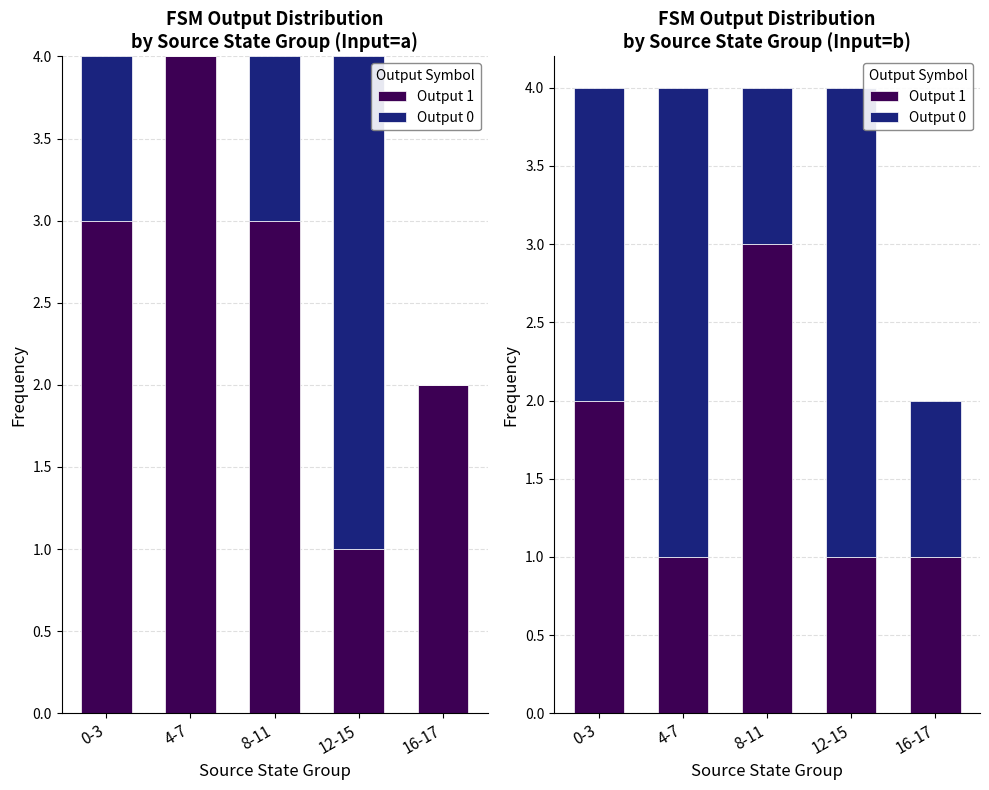

Rank the series at 4-7 from lowest to highest value.

Output 1, Output 0